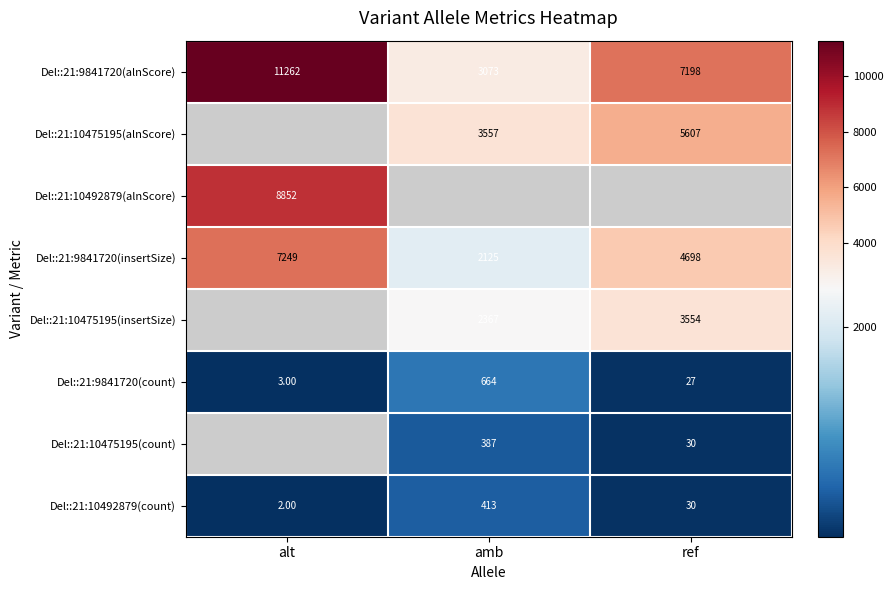

At which label is Del::21:9841720(insertSize) closest to 4687?

ref